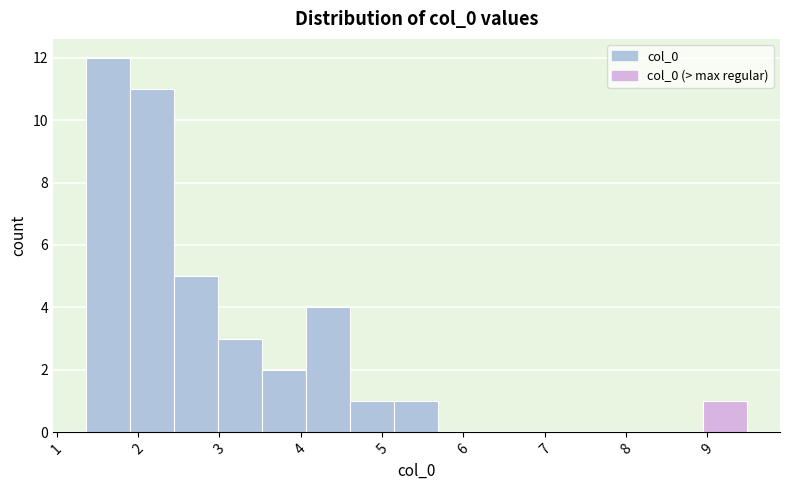

Reading left to right, list every bar in this chart as the range it spans on the x-axis followed by its height. Neither the bar edges nor the heights are printed on the chart, so give them approximately, as read against the axes.

1.4 to 1.9: 12
1.9 to 2.4: 11
2.4 to 3.0: 5
3.0 to 3.5: 3
3.5 to 4.1: 2
4.1 to 4.6: 4
4.6 to 5.2: 1
5.2 to 5.7: 1
5.7 to 6.2: 0
6.2 to 6.8: 0
6.8 to 7.3: 0
7.3 to 7.9: 0
7.9 to 8.4: 0
8.4 to 8.9: 0
8.9 to 9.5: 1